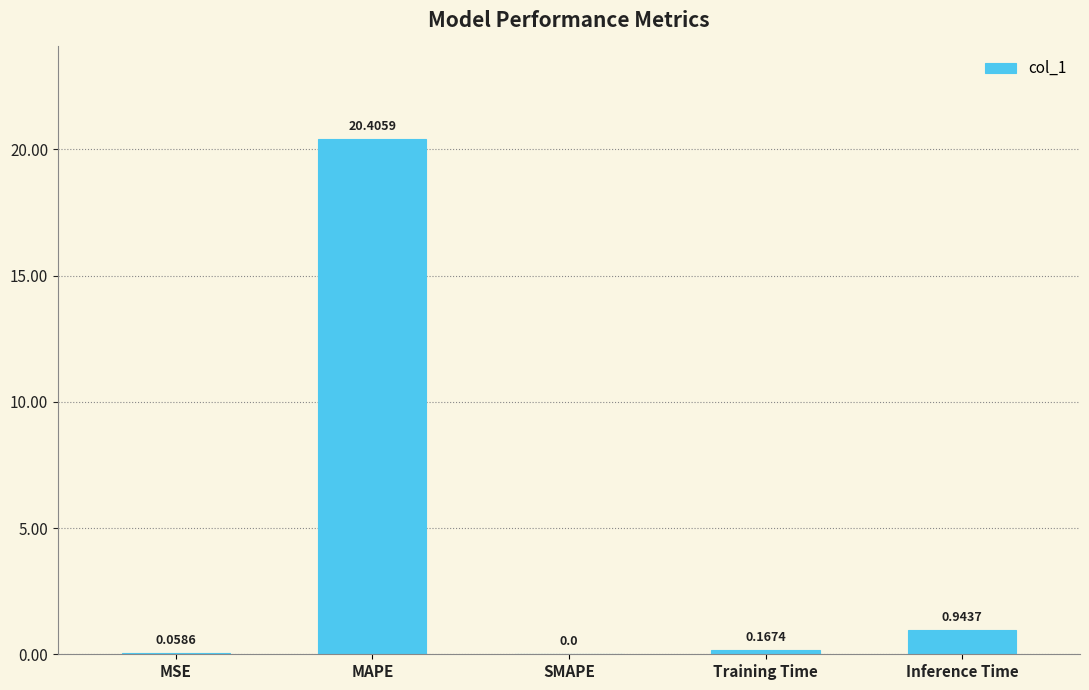

Where is the data nearest to the value 10?

Inference Time